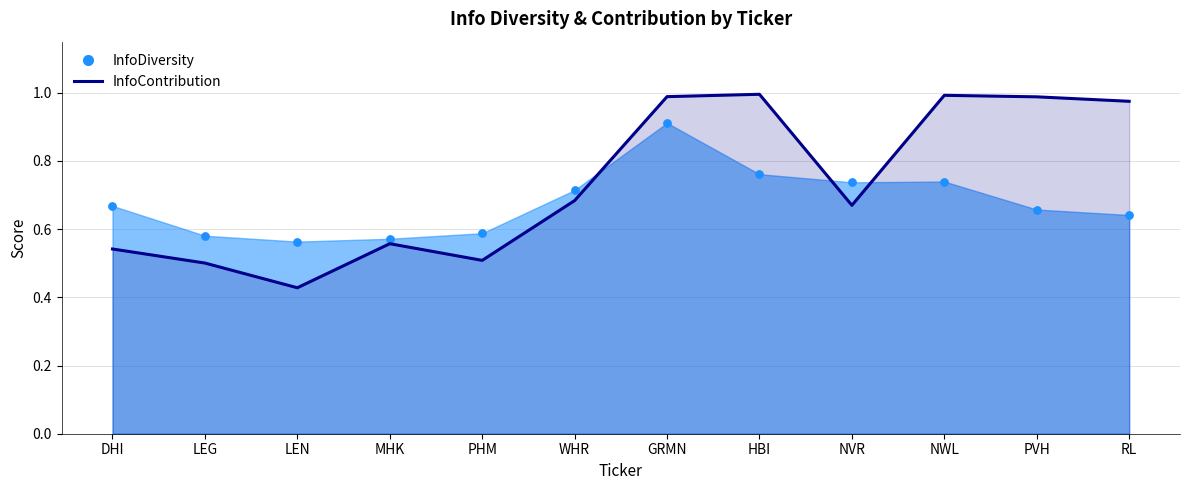

Between LEN and PVH, which is larger?

PVH